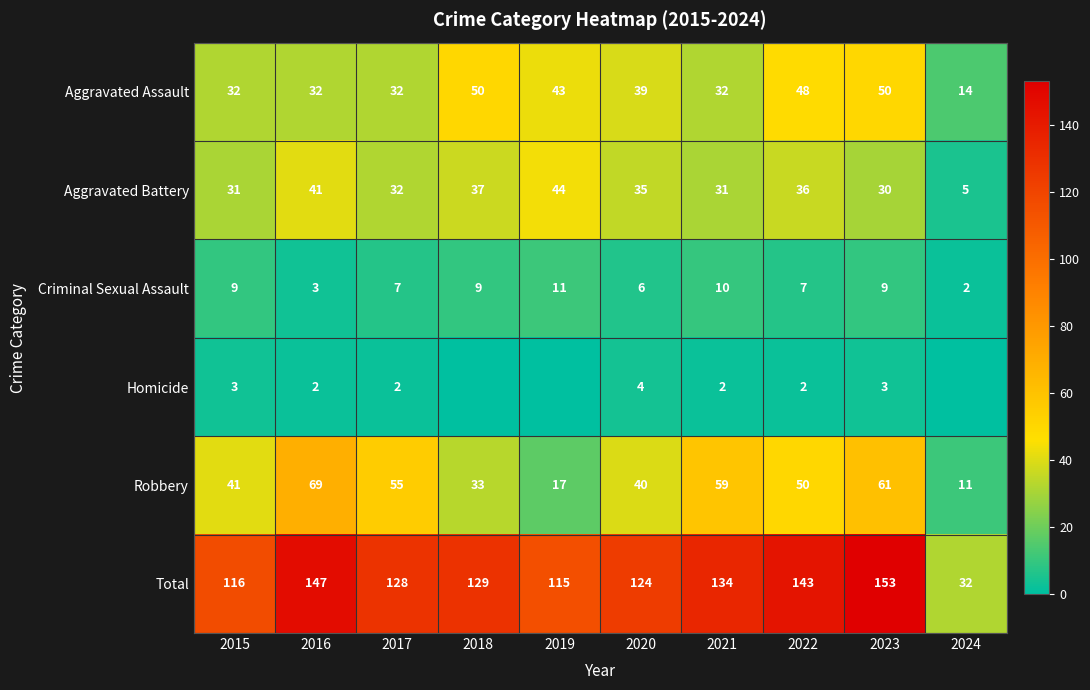

At which label does Robbery reach its minimum?

2024